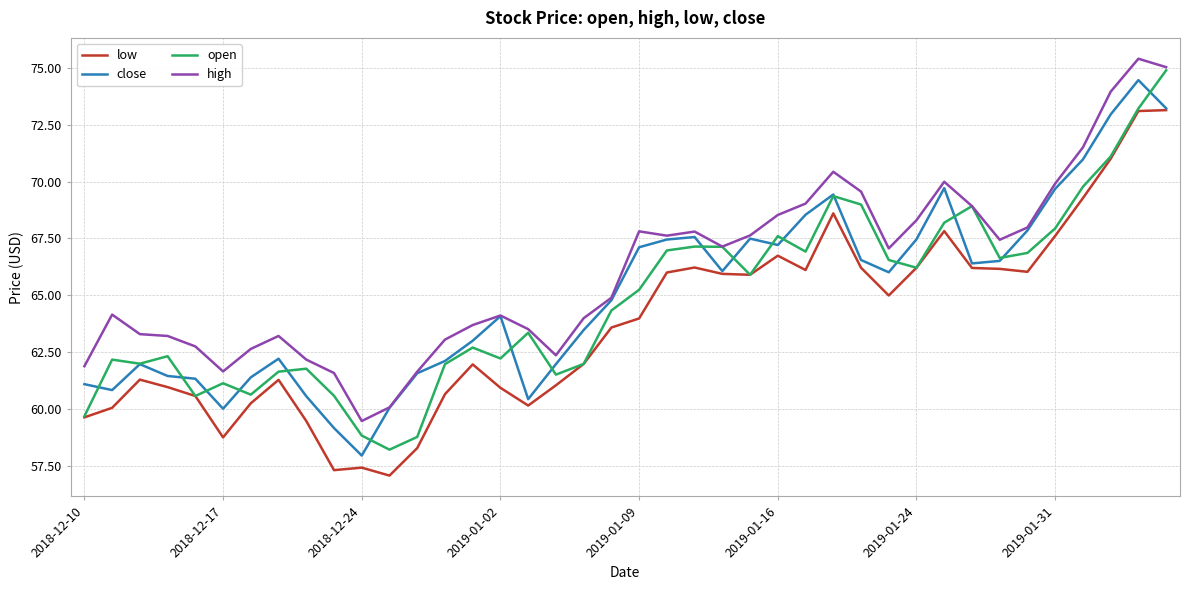

Which series has the widest spread of values?

open